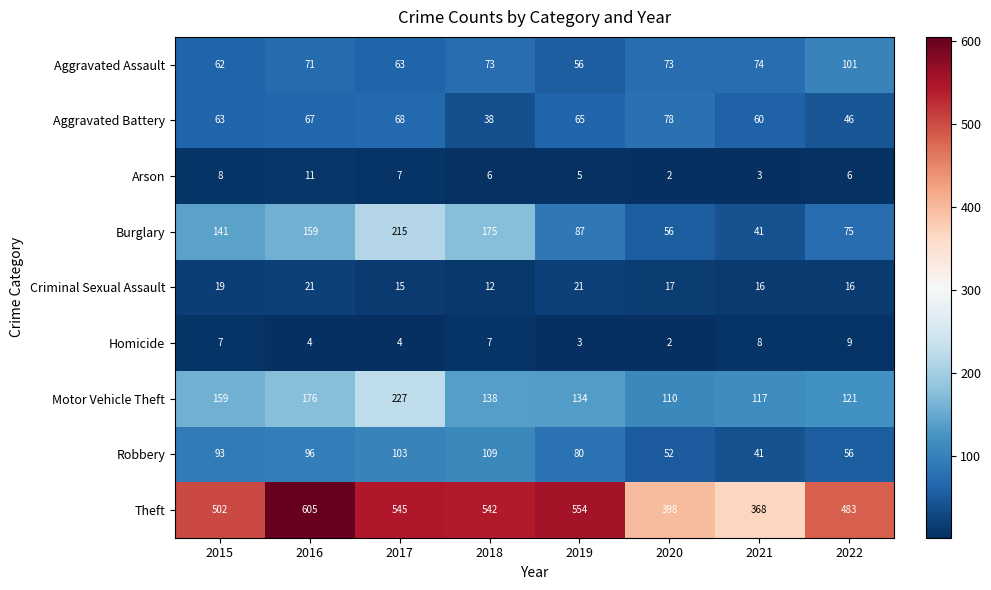

What is the spread (max minus min) of values at 2017?

541